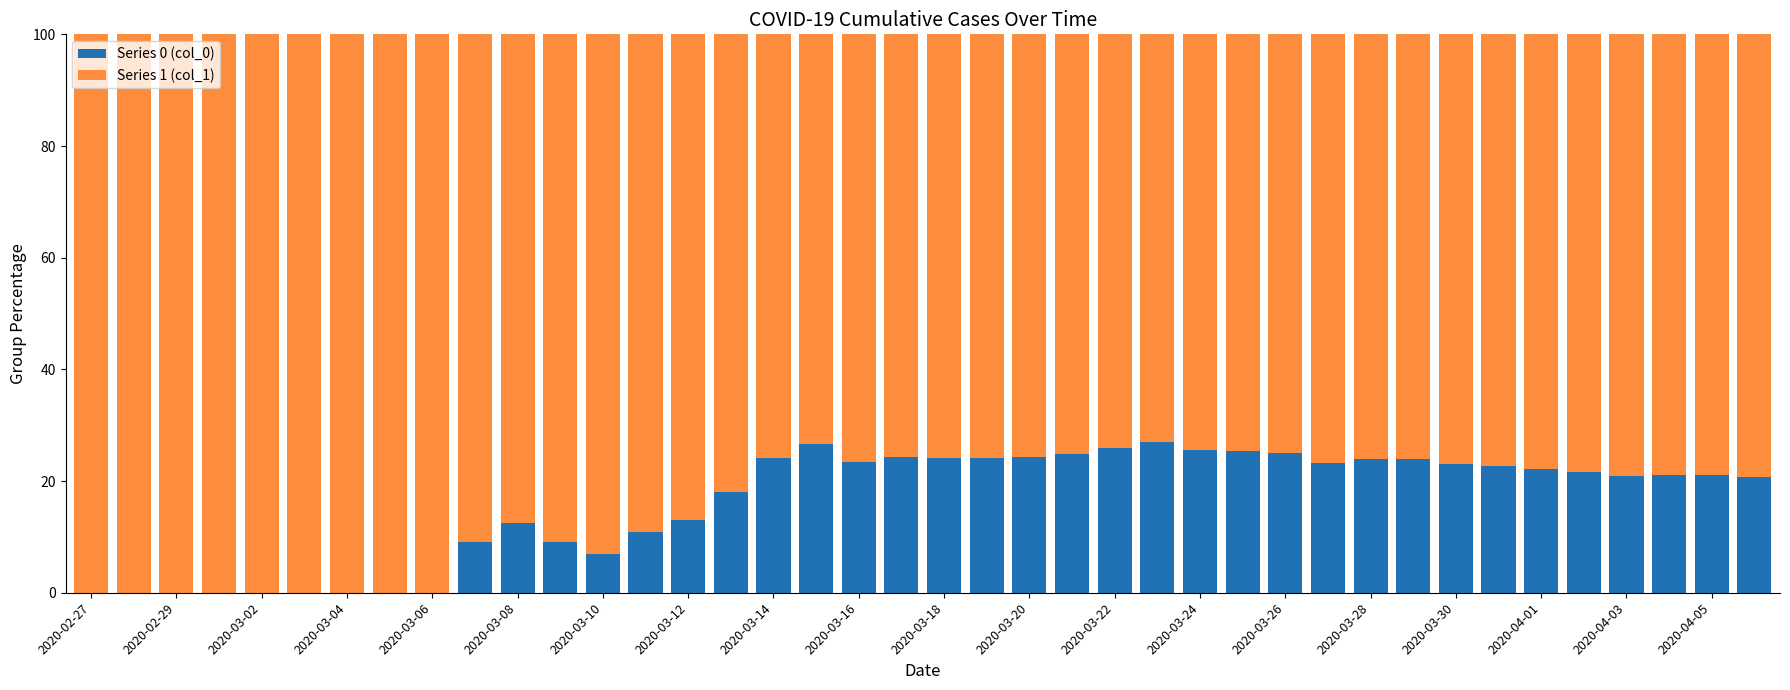

How many series are shown in this chart?

2